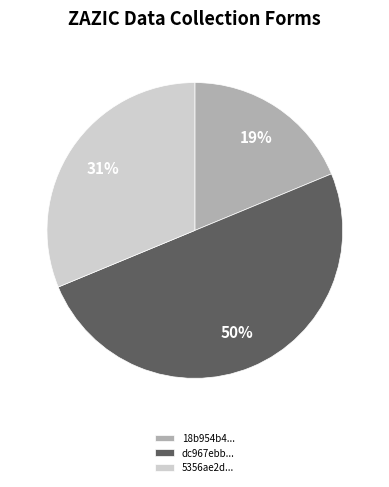

Does 5356ae2d... represent more than half of the total?

No